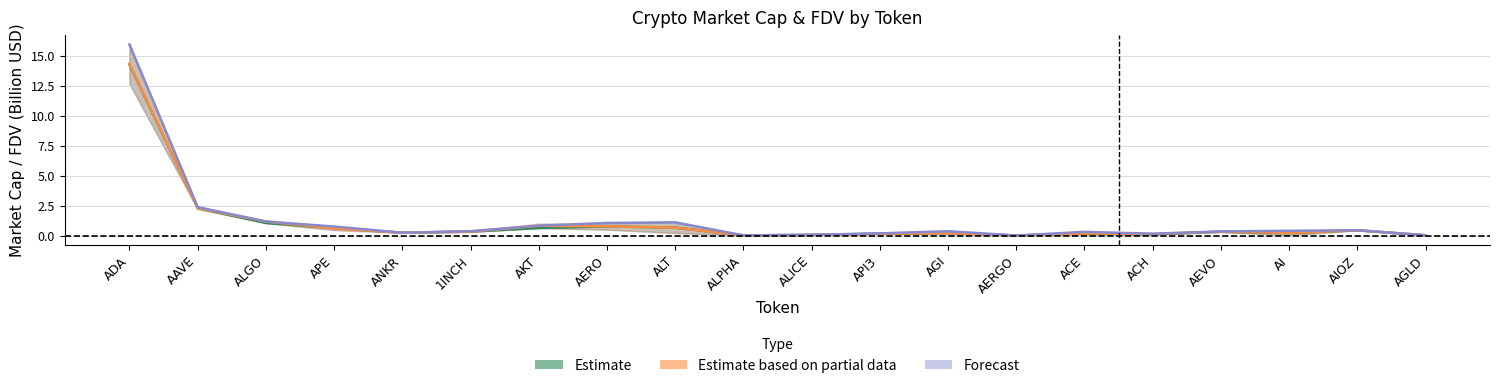

Which series has the largest range (max minus min)?

CMC_FDV